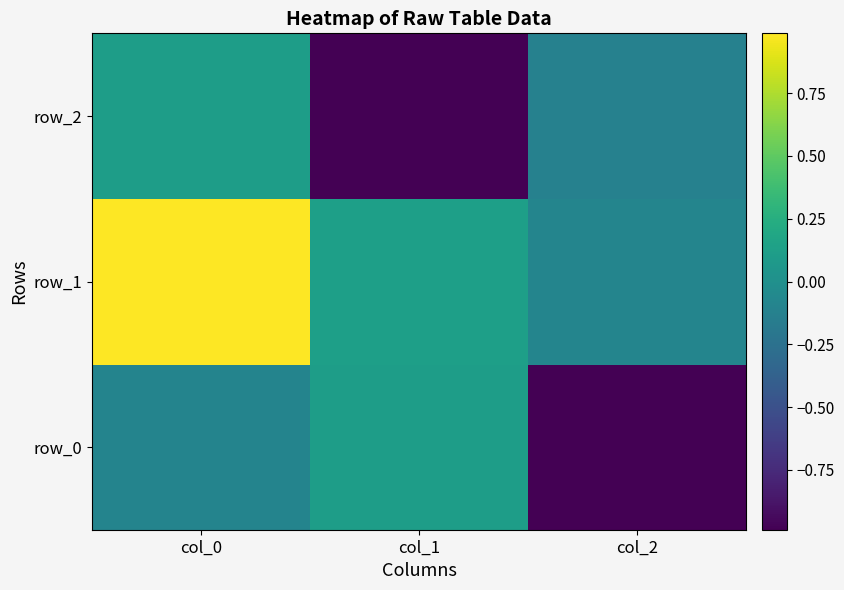

How many data points in row_1 are less than 0?

1